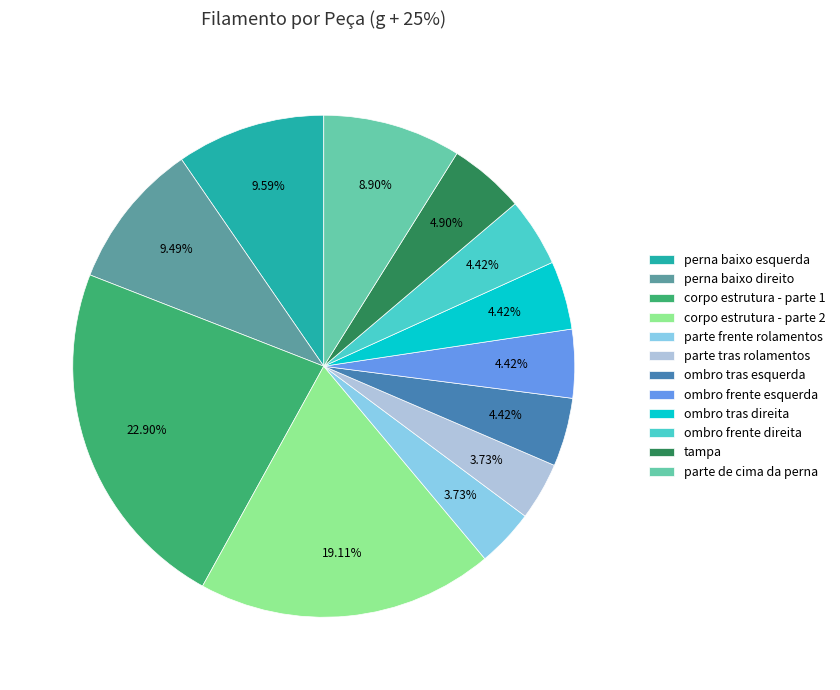

Do ombro tras direita and parte de cima da perna together represent more than half of the pie?

No